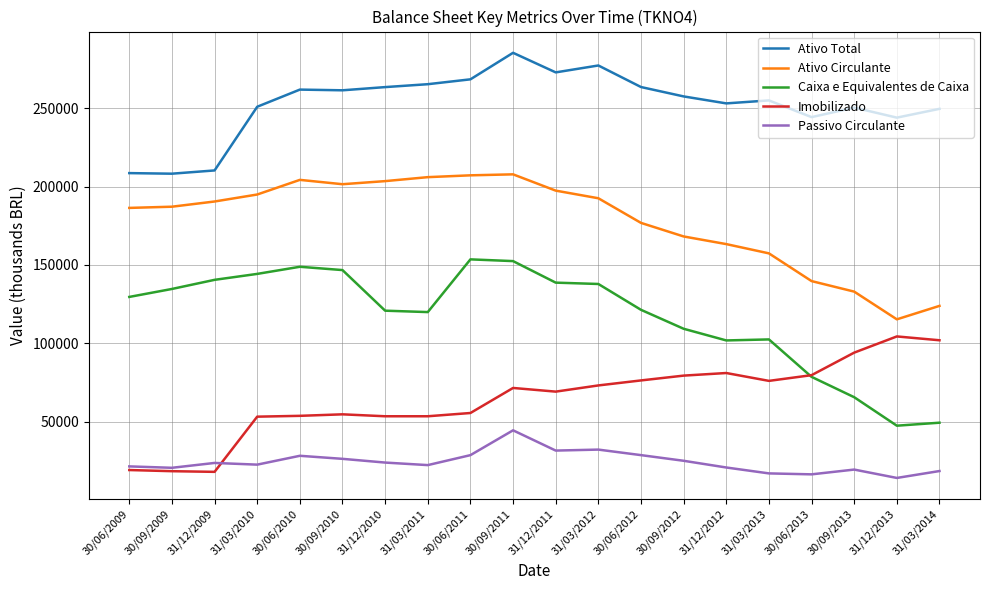

Which series changed the most between 31/12/2012 and 31/12/2013?

Caixa e Equivalentes de Caixa